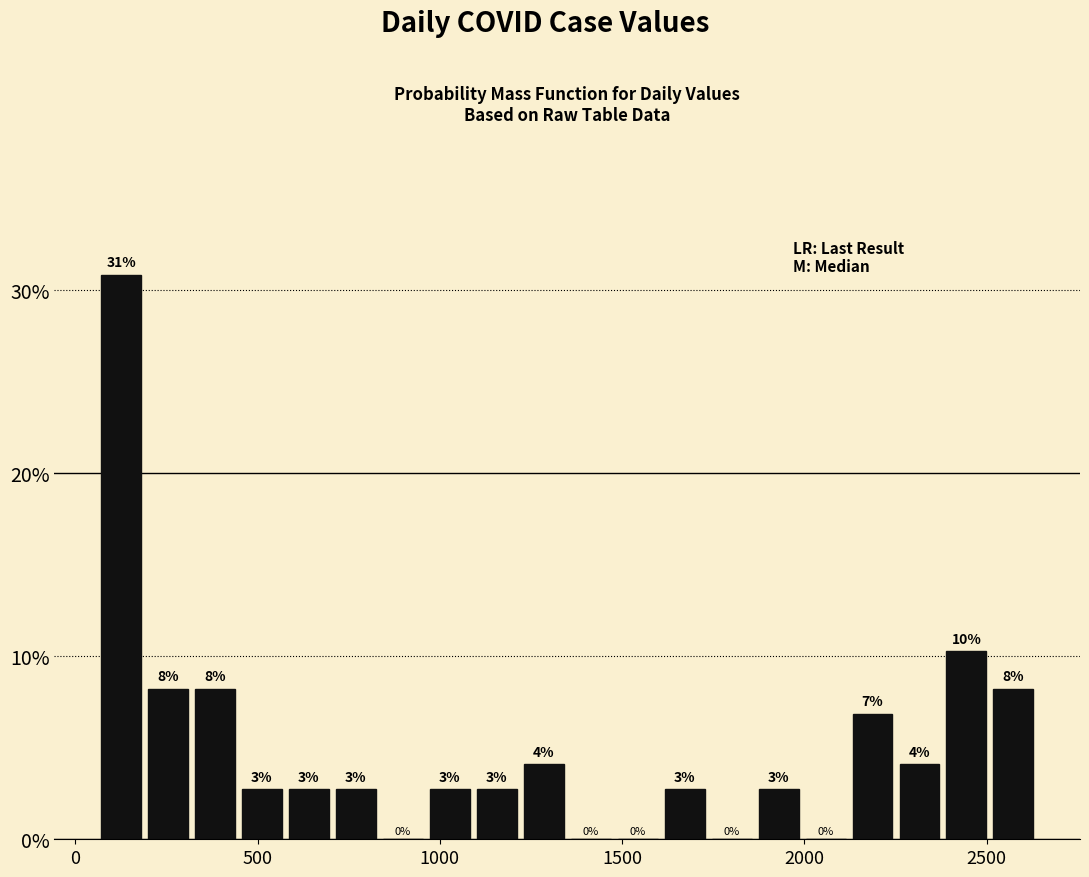

Around what value on the x-axis is the tallest bar? Give the approximate position of its centre, as read against the axis.

150